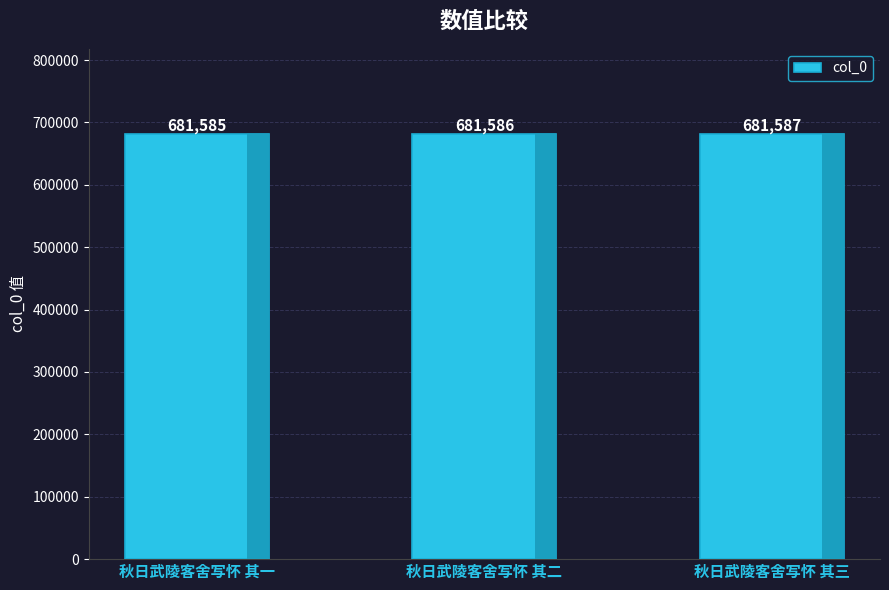

What is the average value?

681586